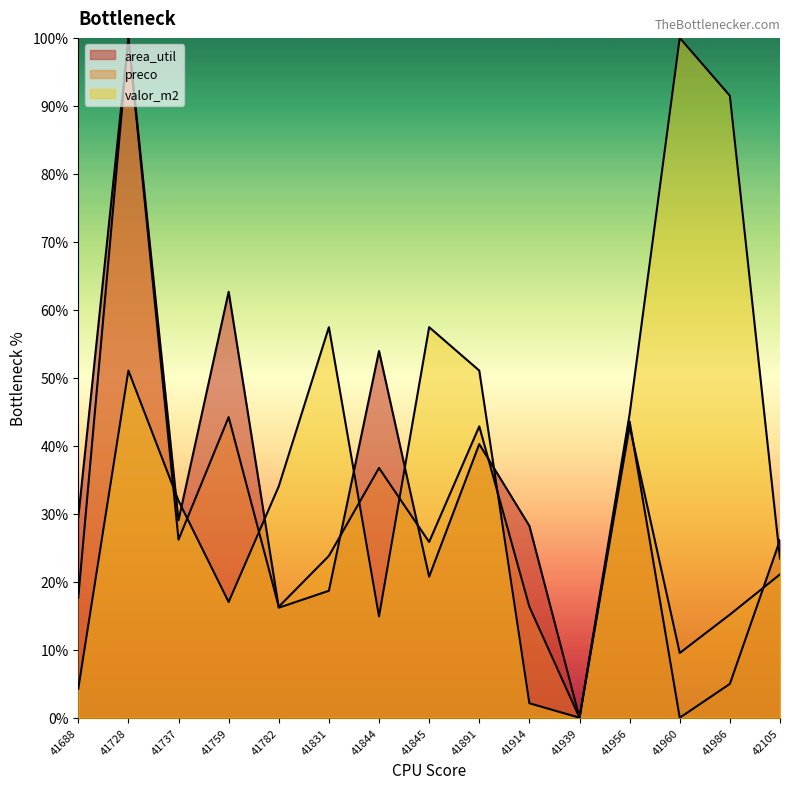

At which label does preco reach its minimum?

41939